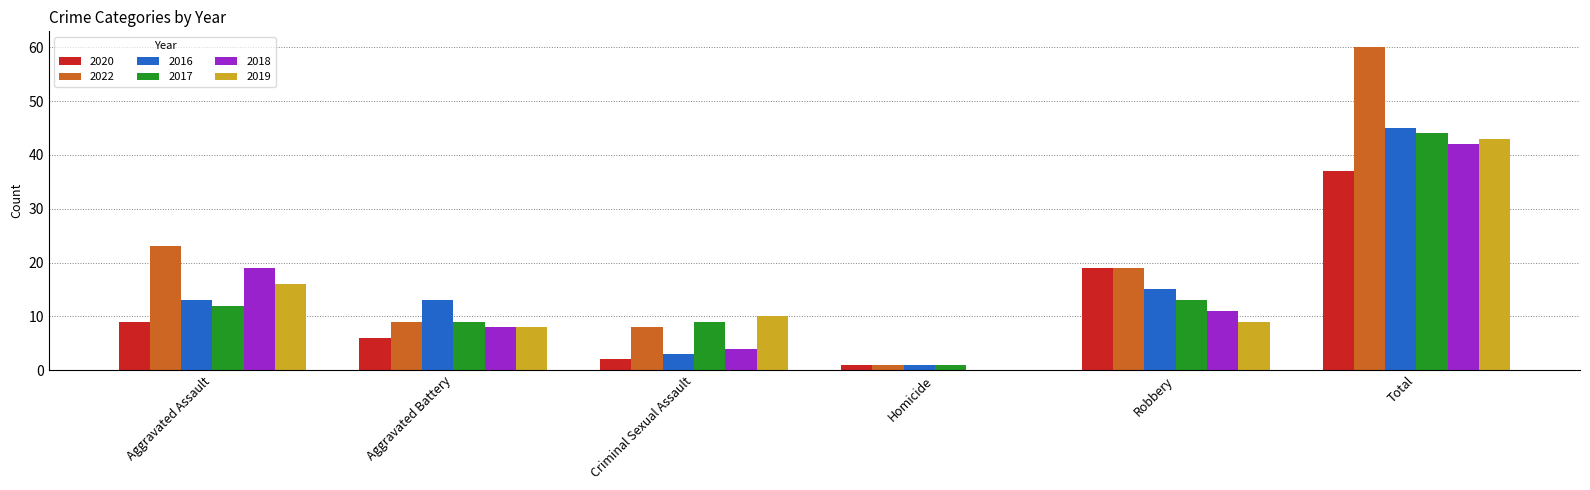

What is the total value across all series at Aggravated Assault?

92